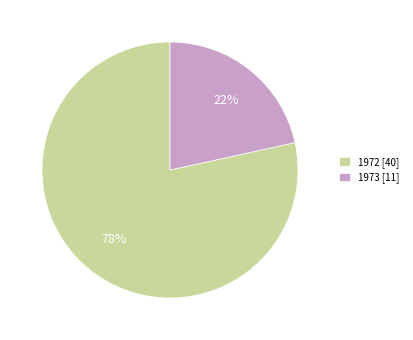

What percentage is the 1973 slice, to the nearest percent?

22%